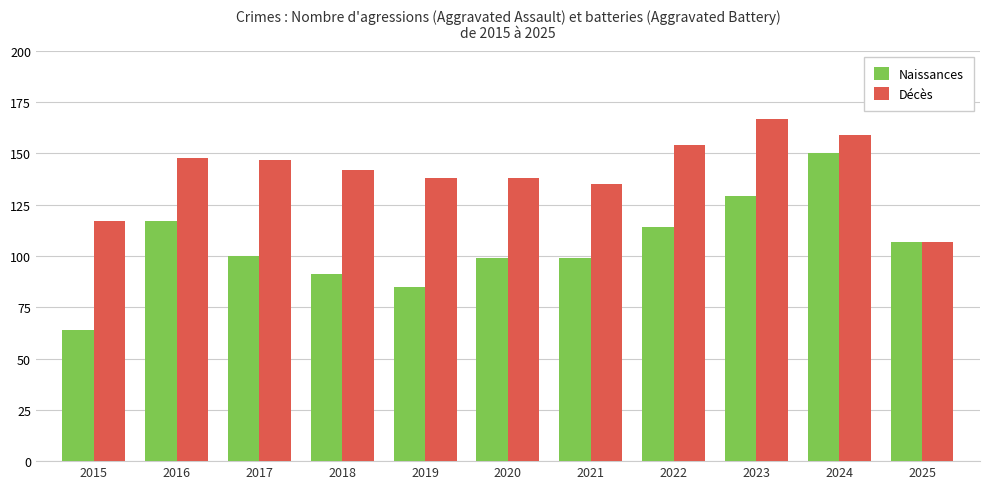

The Décès series shows 138 at 2019. True or false?

True